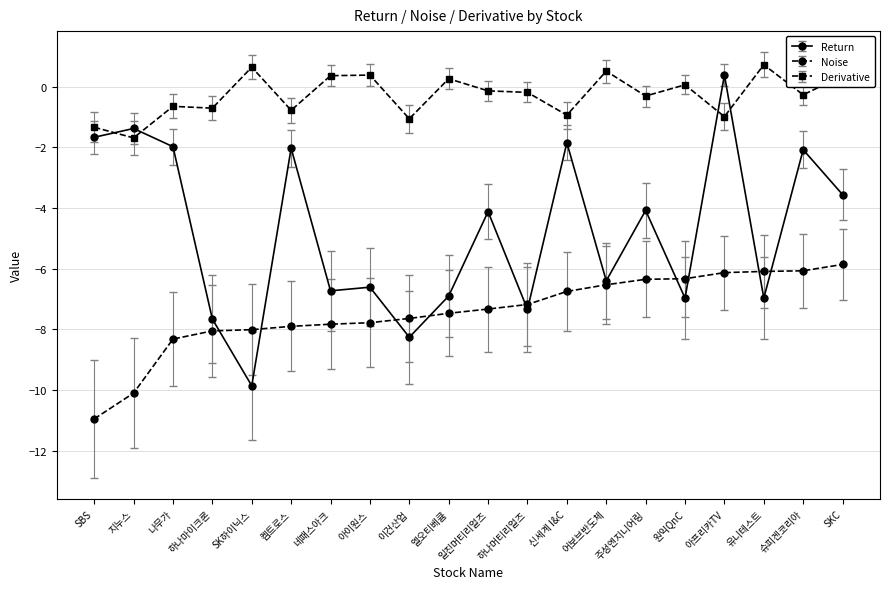

In Derivative, how many points are lower than both neighbors (excluding endpoints)?

8